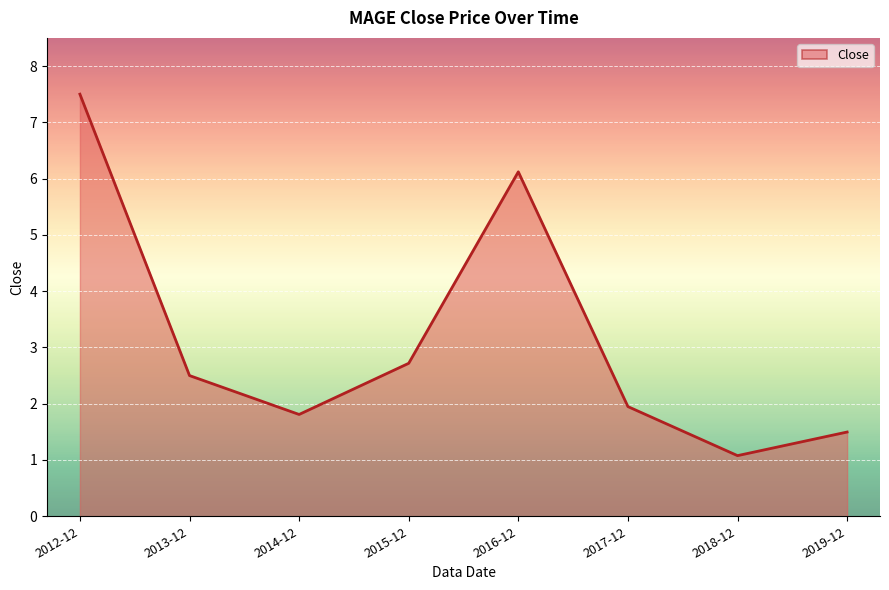

What is the change in value from 2016-12 to 2018-12?

-5.0